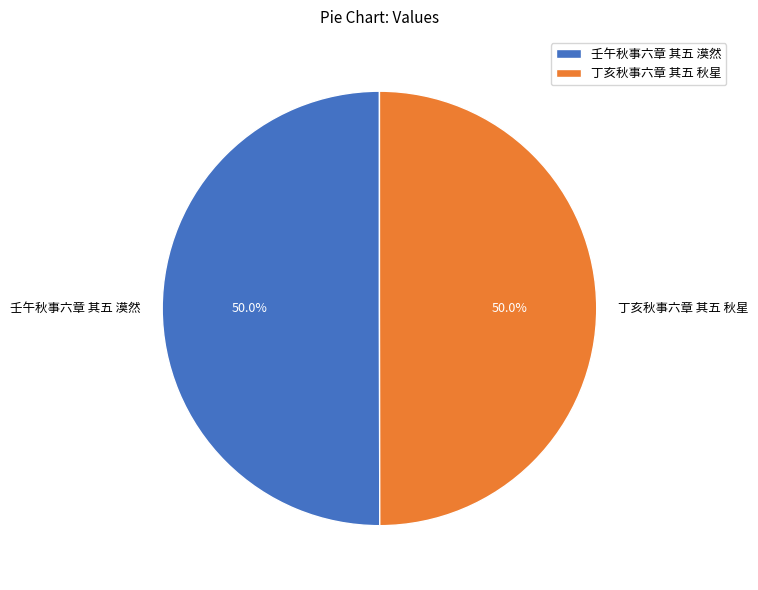

Combined, what portion of the pie is 壬午秋事六章 其五 漠然 and 丁亥秋事六章 其五 秋星?

100.0%